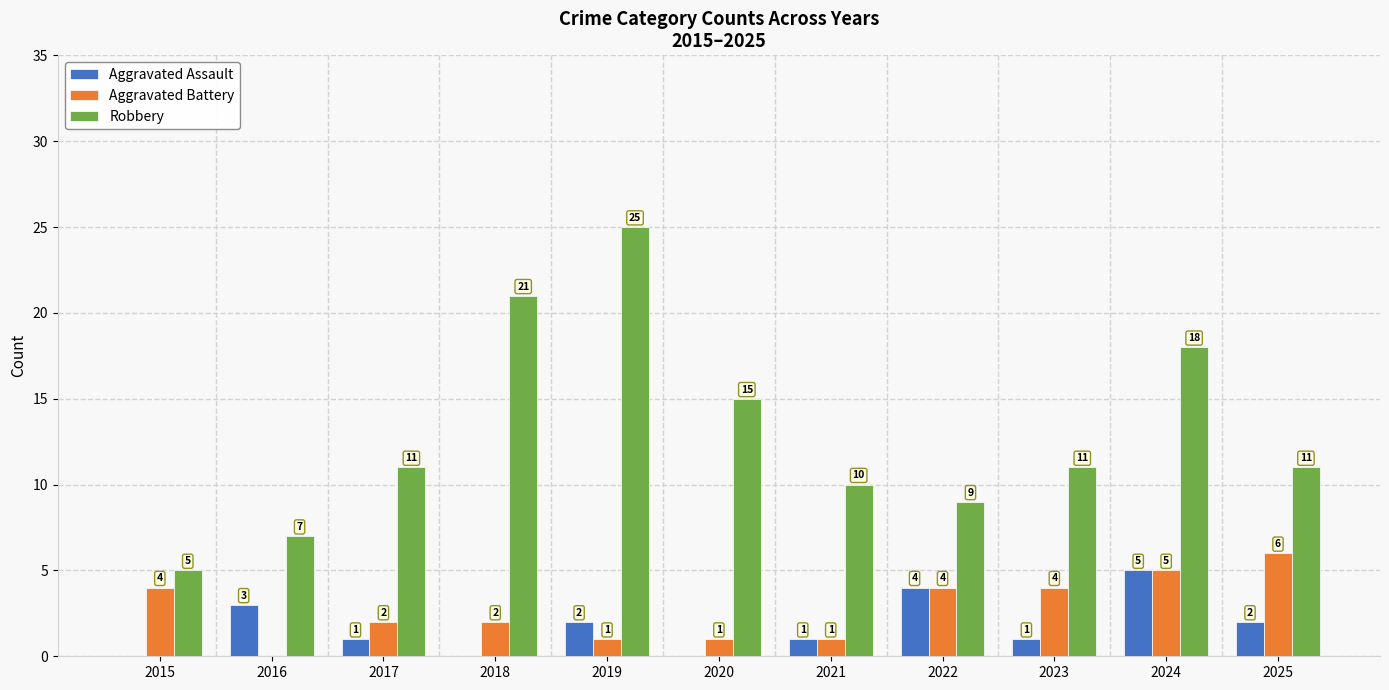

Between 2016 and 2017, which series saw the biggest shift?

Robbery